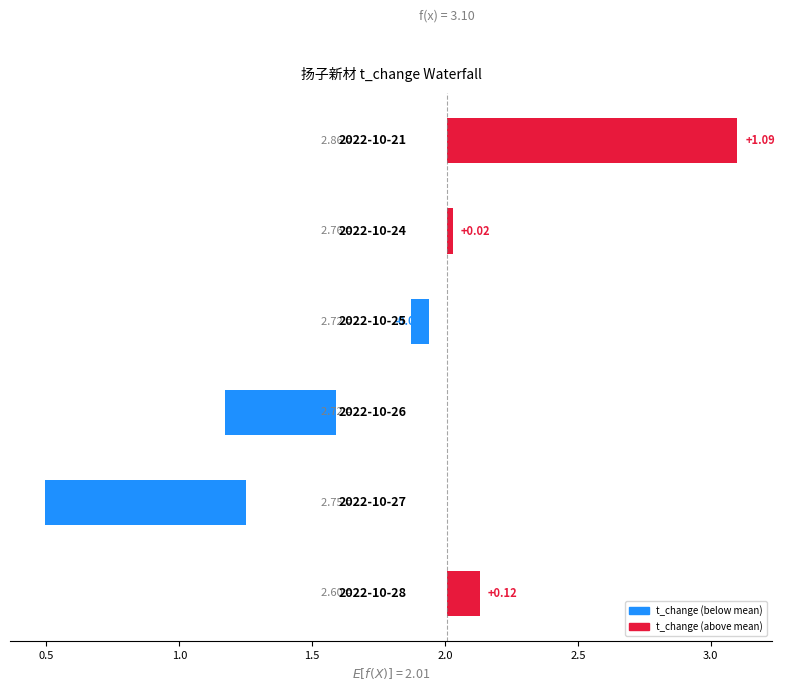

Which has a higher value, 2.5 or 1.0?

2.5